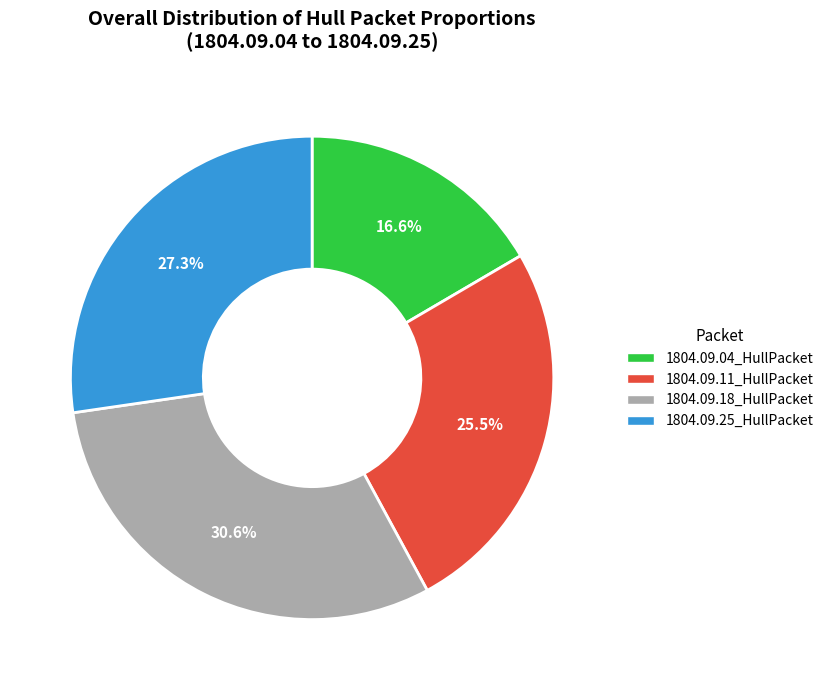

To the nearest percent, what is the difference between the largest and smallest slice percentages?

14%